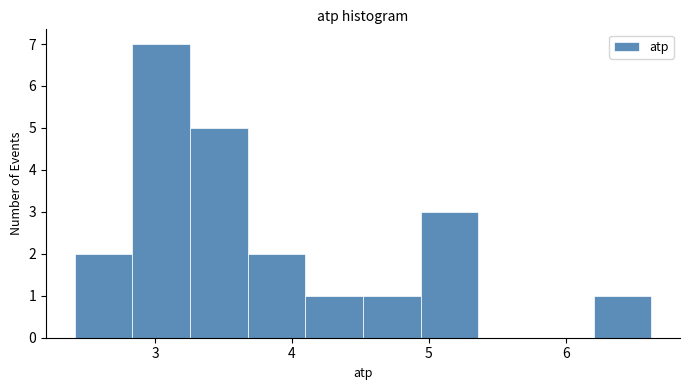

How tall is the bar that spans 2.8 to 3.3 on the x-axis? Neither the bar edges nor the heights are printed on the chart, so give them approximately, as read against the axes.

7